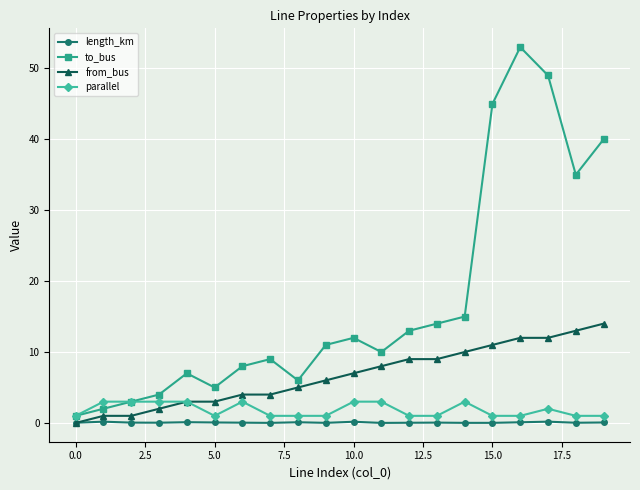

What is the greatest value displayed?

53.0